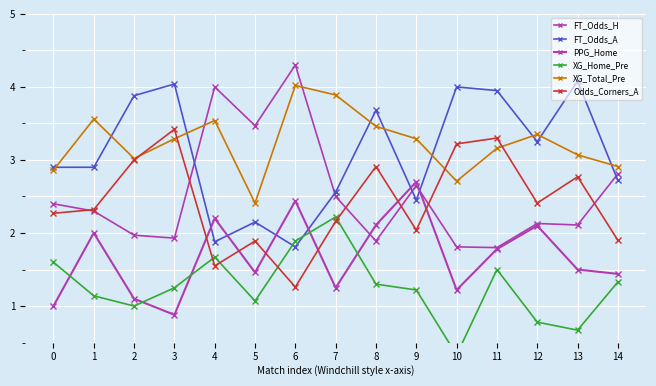

What is the value of the FT_Odds_A point at the 4th from the left?

4.0